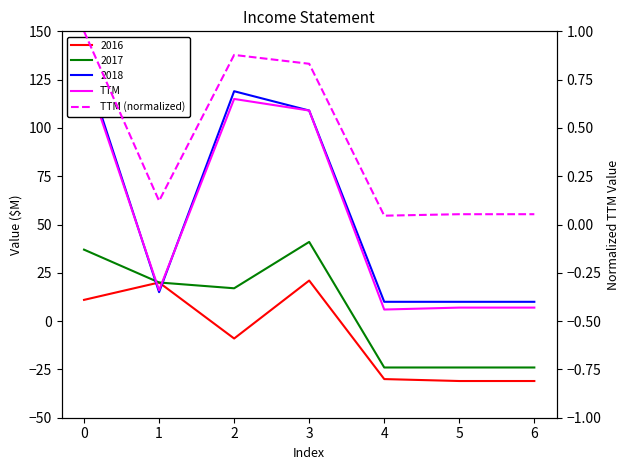

Rank the categories by TTM value from highest to lowest.

0, 2, 3, 1, 5, 6, 4